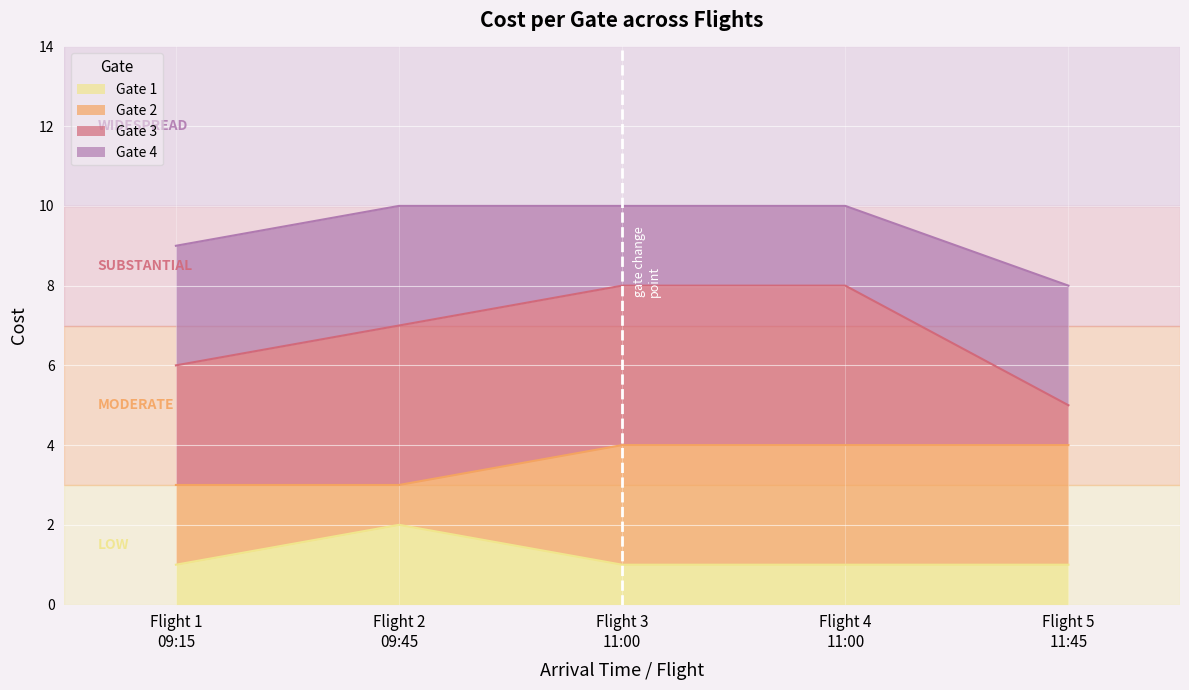

True or false: Gate 3 and Gate 1 intersect in this chart.

False